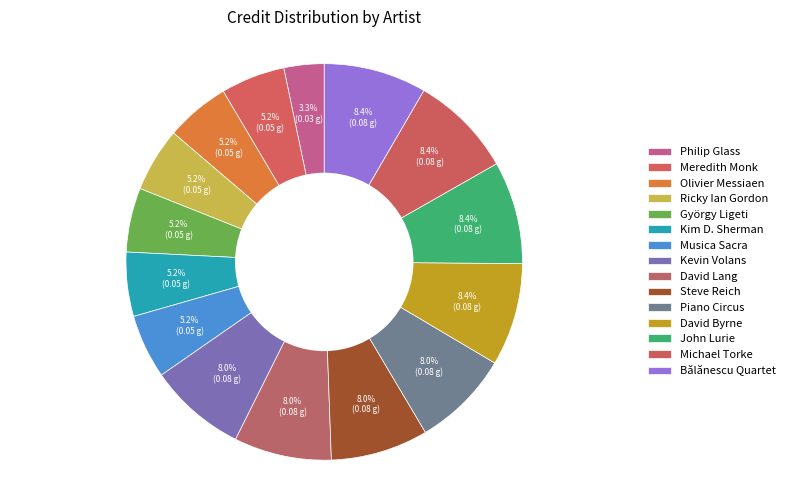

What is the largest slice in the pie chart?

David Byrne